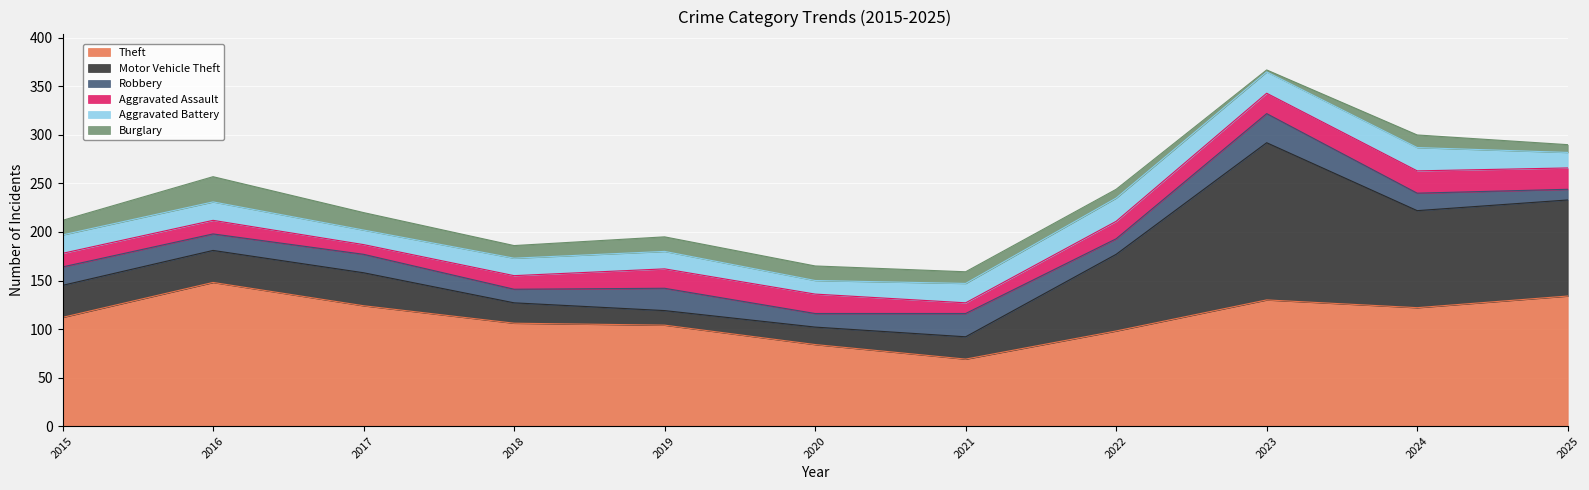

Which has a higher value, 2015 or 2022?

2015